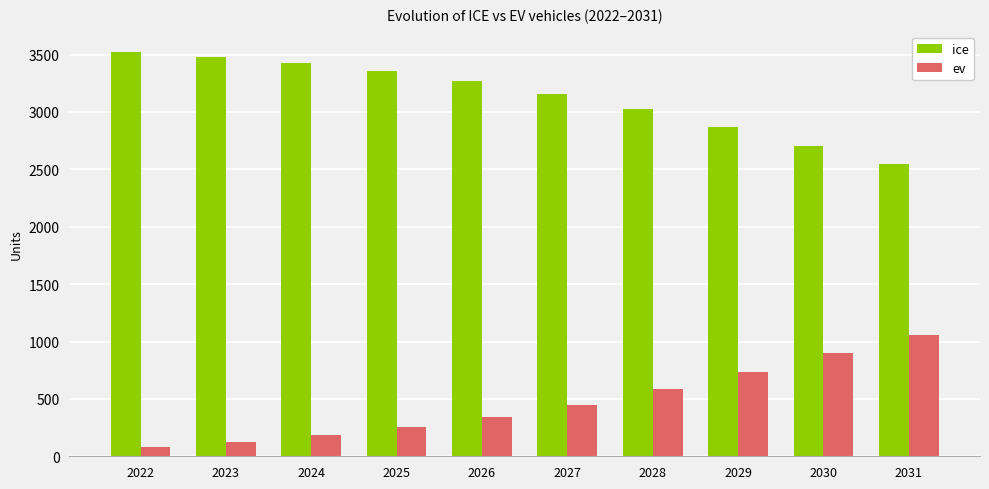

At which label does ice first exceed 3267?

2022